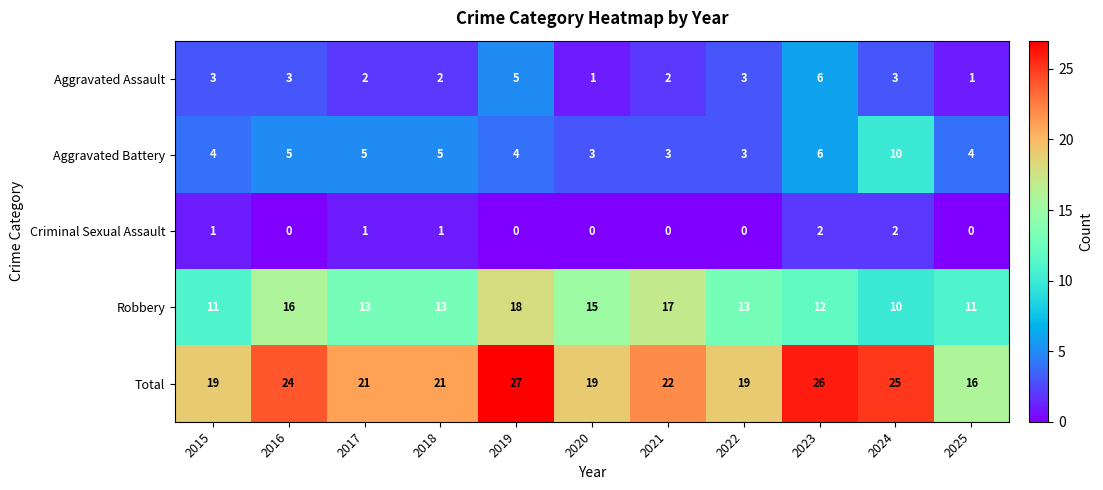

How many values in Criminal Sexual Assault are above zero?

5